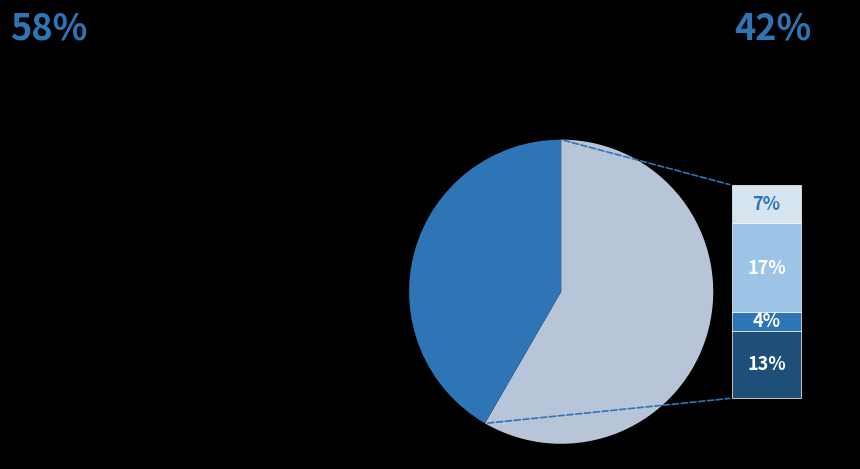

Does any single category account for the majority?

Yes